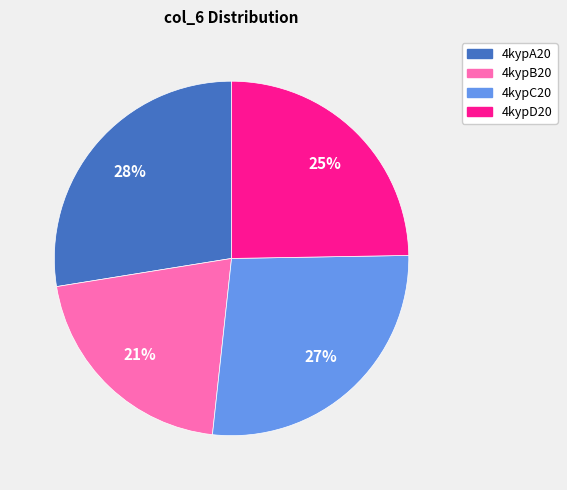

To the nearest percent, what is the difference between the largest and smallest slice percentages?

7%